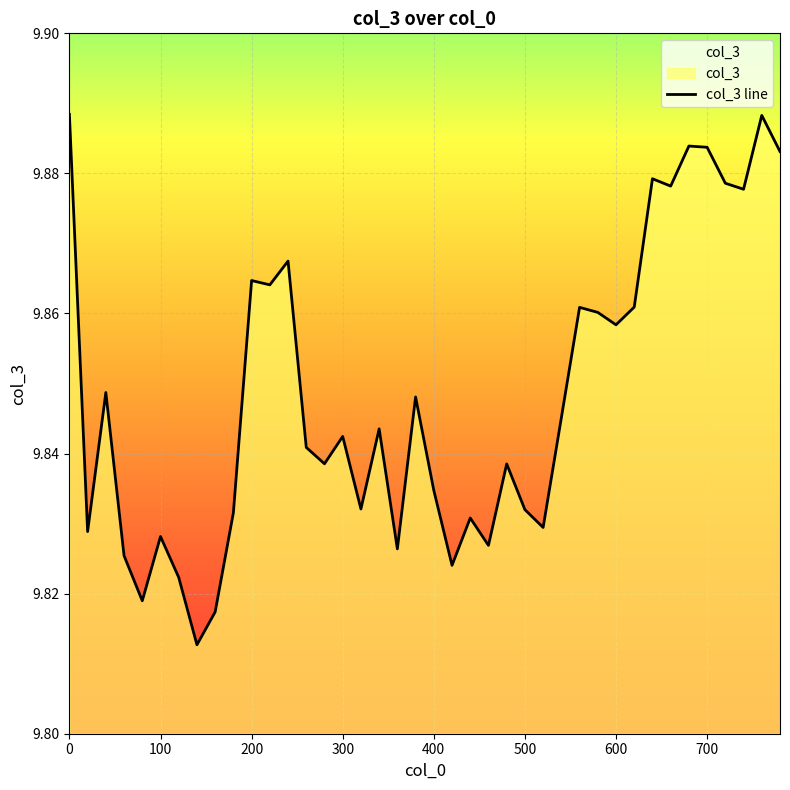

True or false: the data shows 16.6 at 200.

False